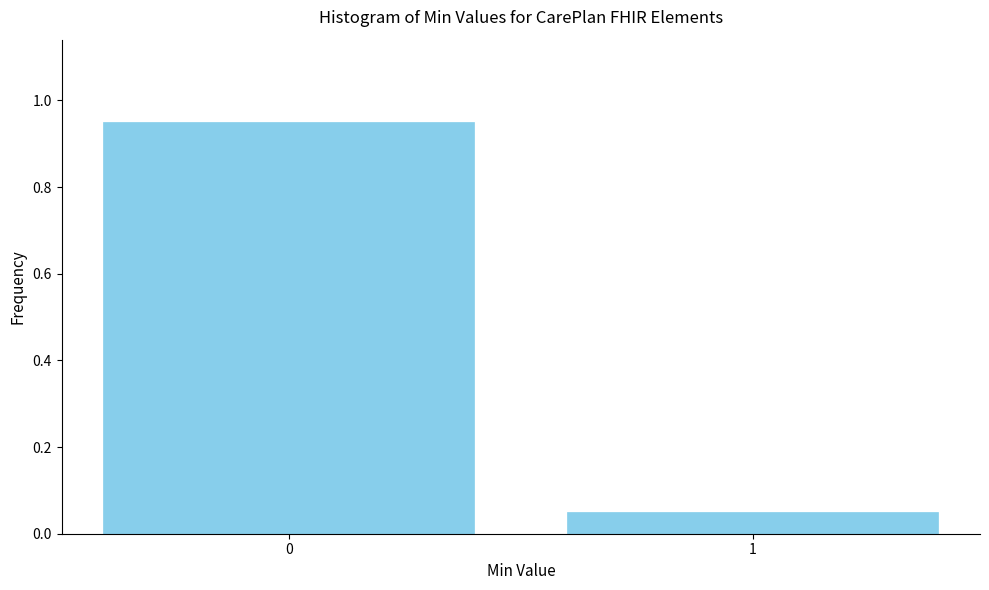

What is the average value?

0.5